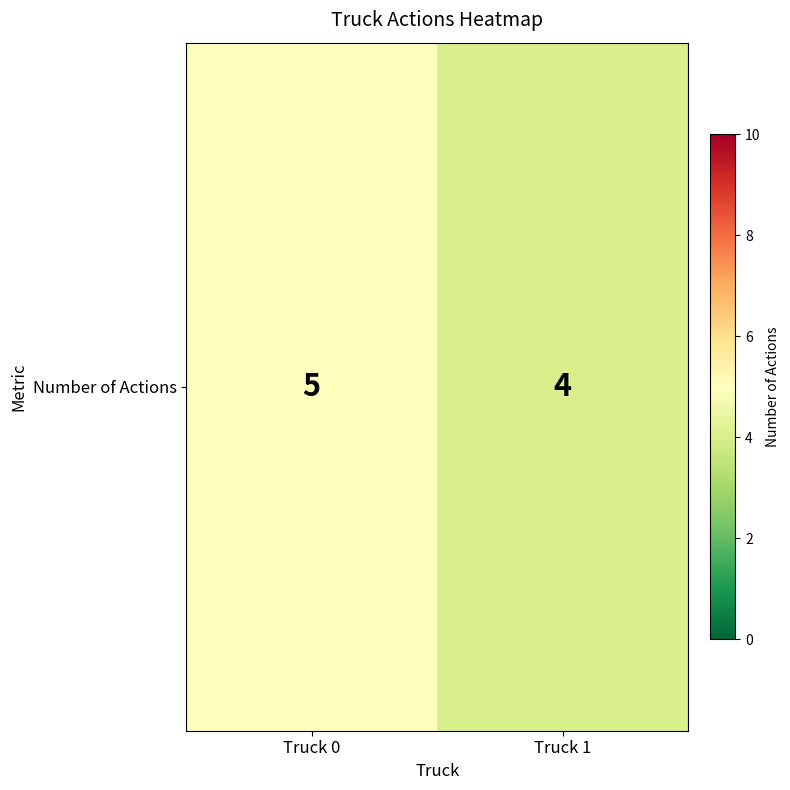

How many data points does each series have?

2